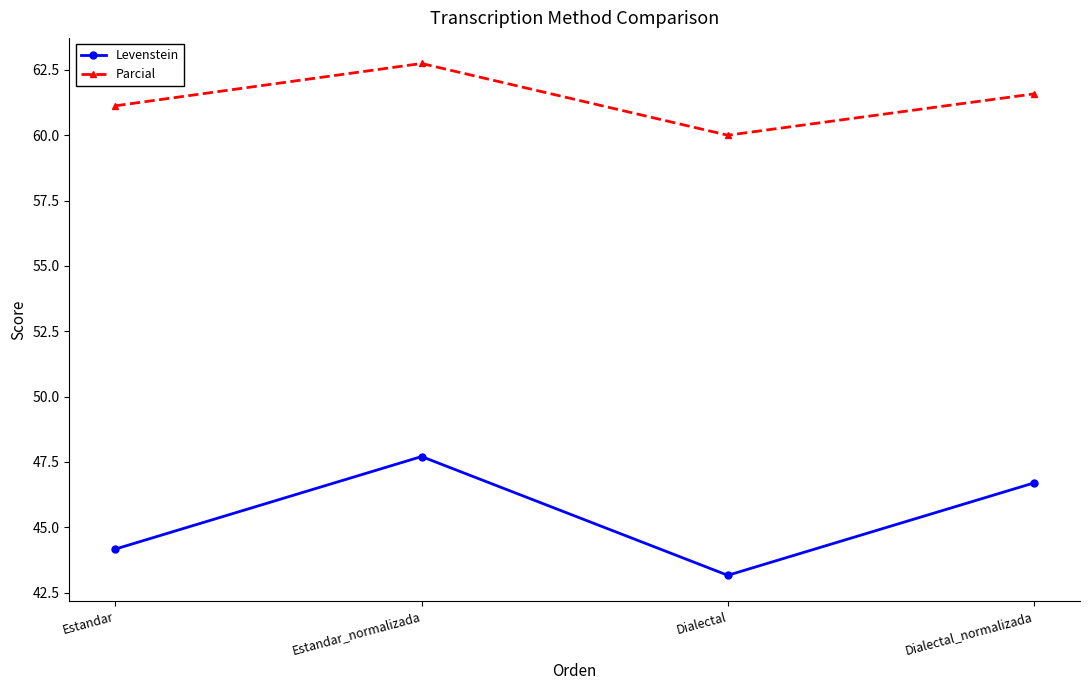

What is the maximum value for Parcial?

62.7